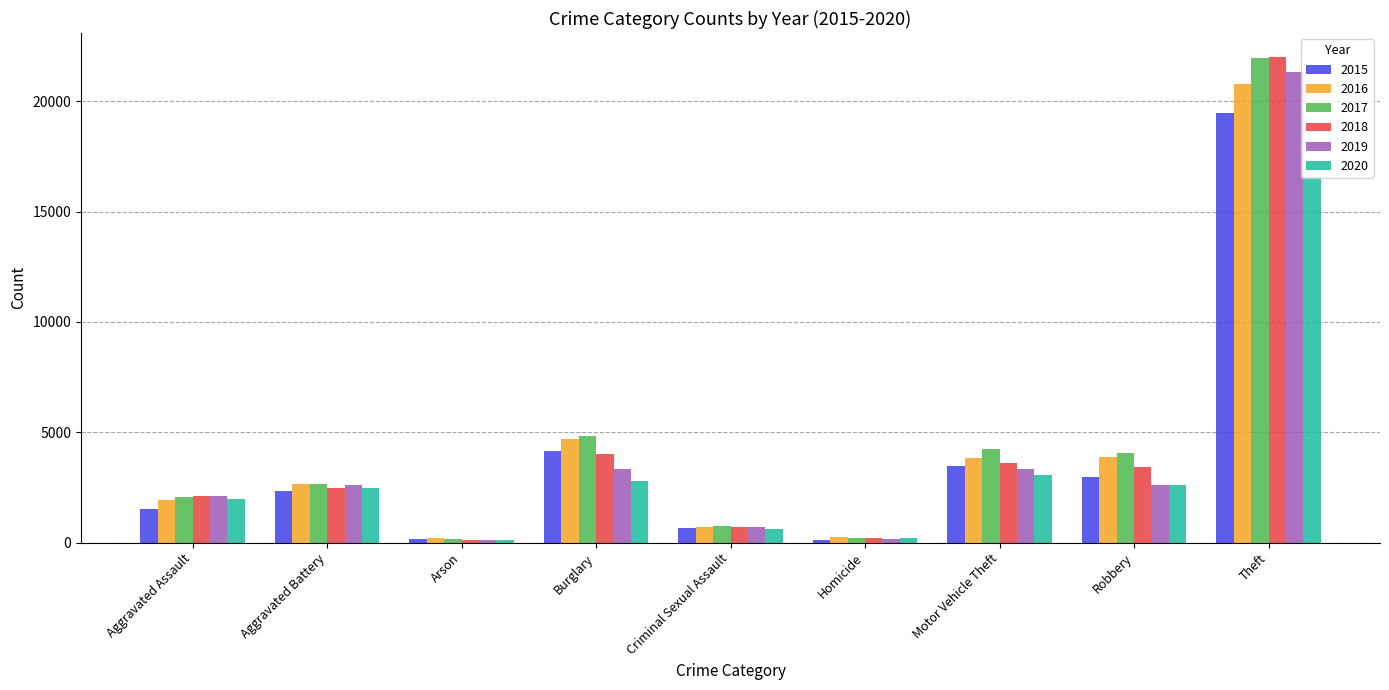

What is the label of the 8th bar from the right?

Aggravated Battery